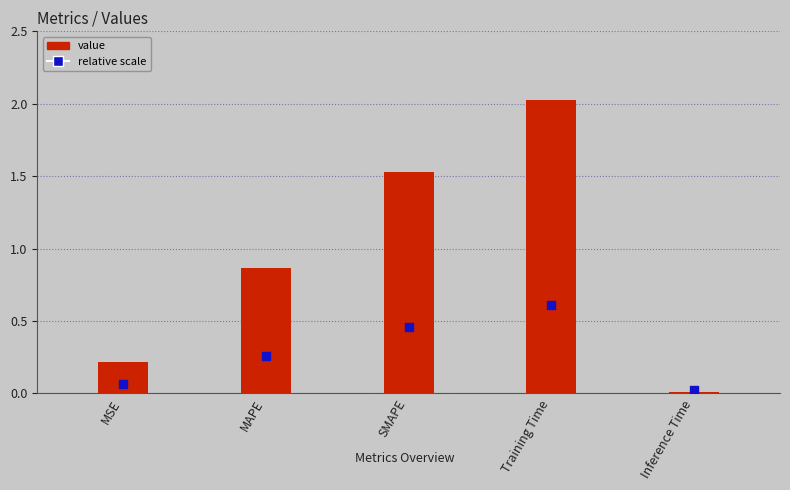

What is the total value across all series at Training Time?

2.6